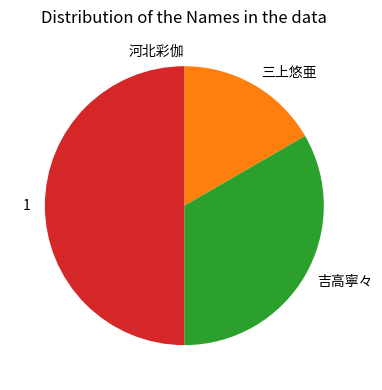

True or false: 三上悠亜 accounts for 17% of the total.

True